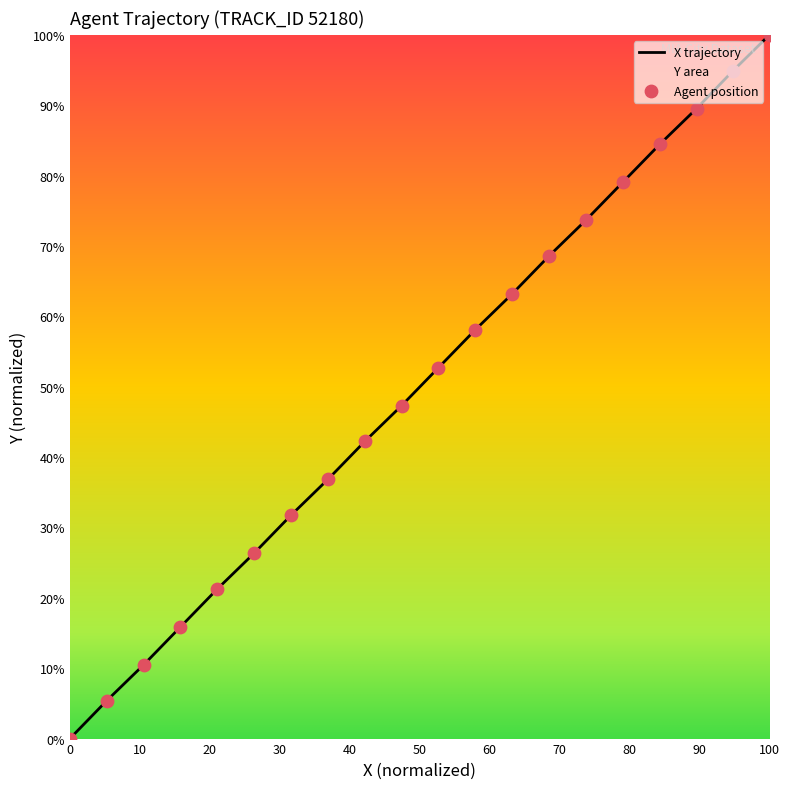

Which series reaches the minimum Y coordinate?

X